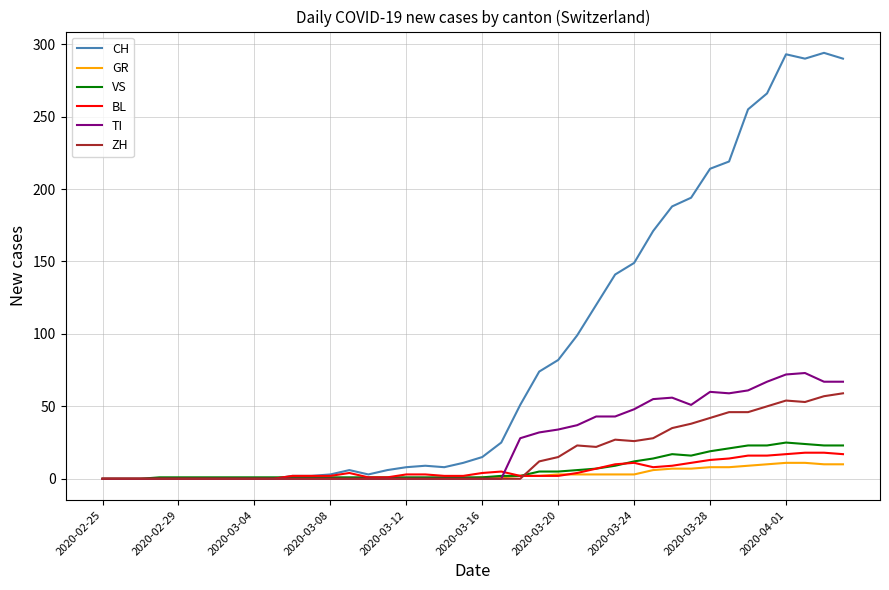

What is the difference between the second highest and minimum values in the TI series?

72